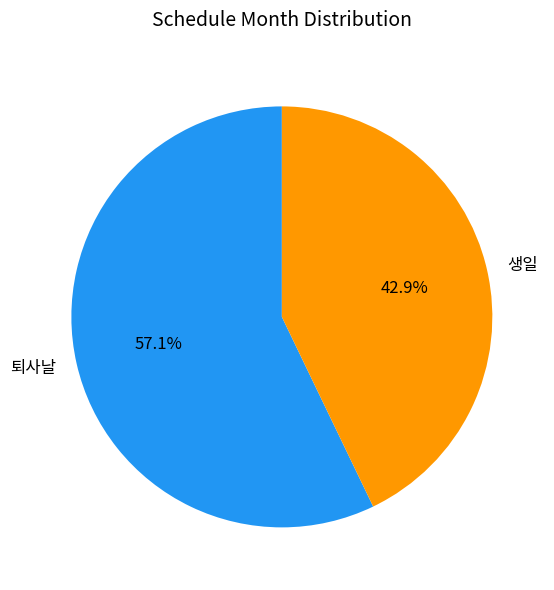

To the nearest percent, what is the difference between the 생일 and 퇴사날 slice percentages?

14%